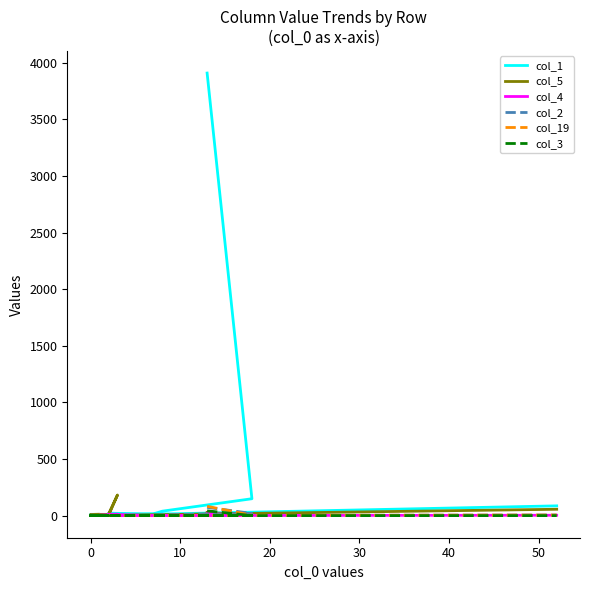

How many positive values does the col_19 series have?

8